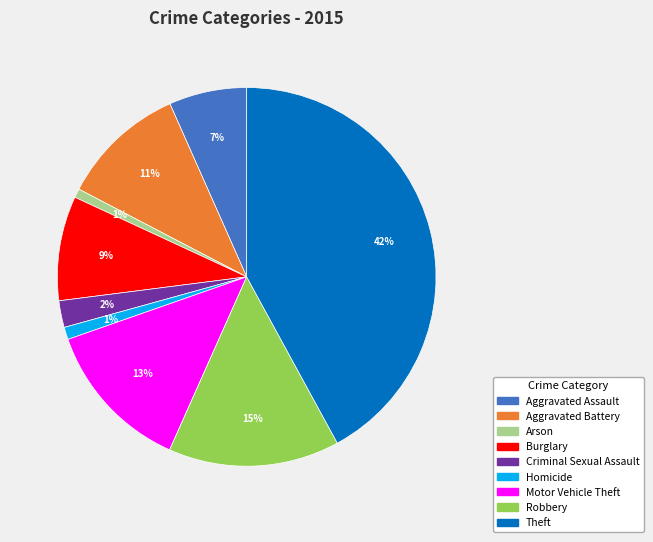

Is it true that Robbery is 15% of the pie?

True